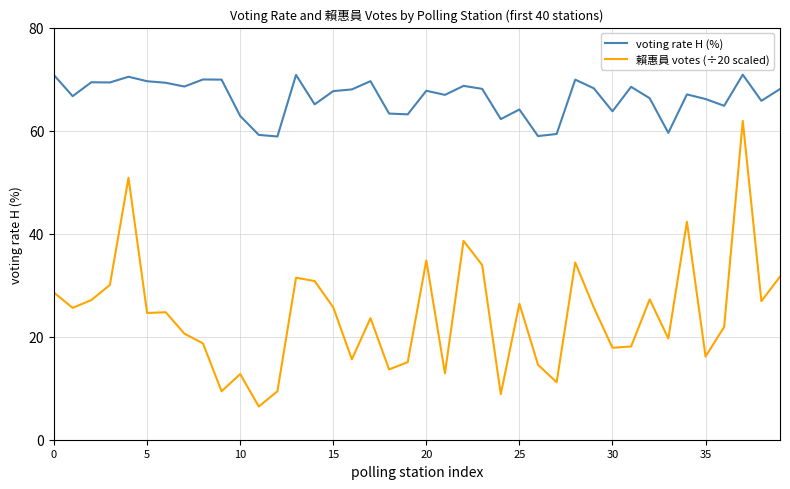

What is the difference between the maximum and minimum values in the voting rate H (%) series?

12.0